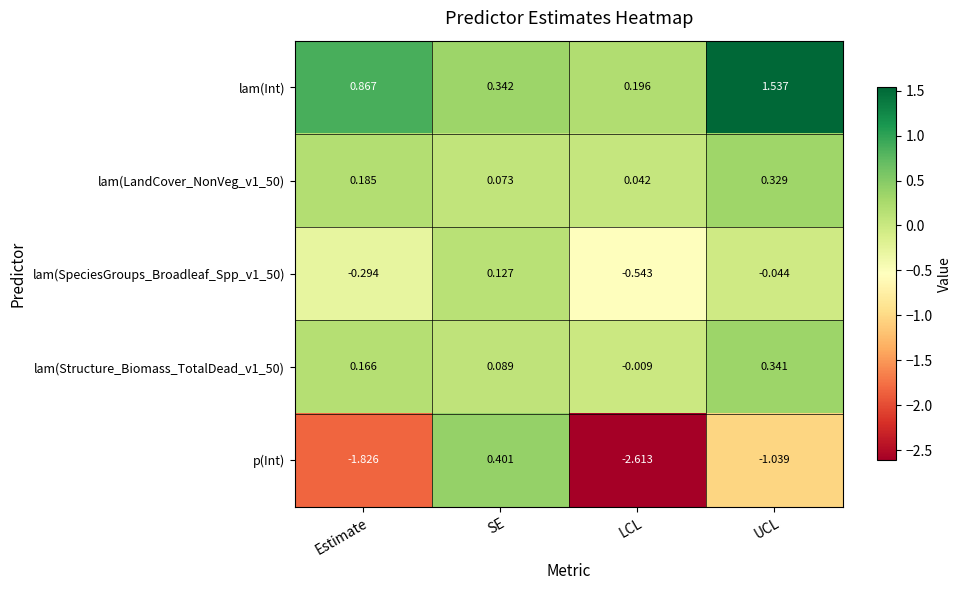

Is the value of p(Int) at Estimate greater than the value of lam(LandCover_NonVeg_v1_50) at LCL?

No